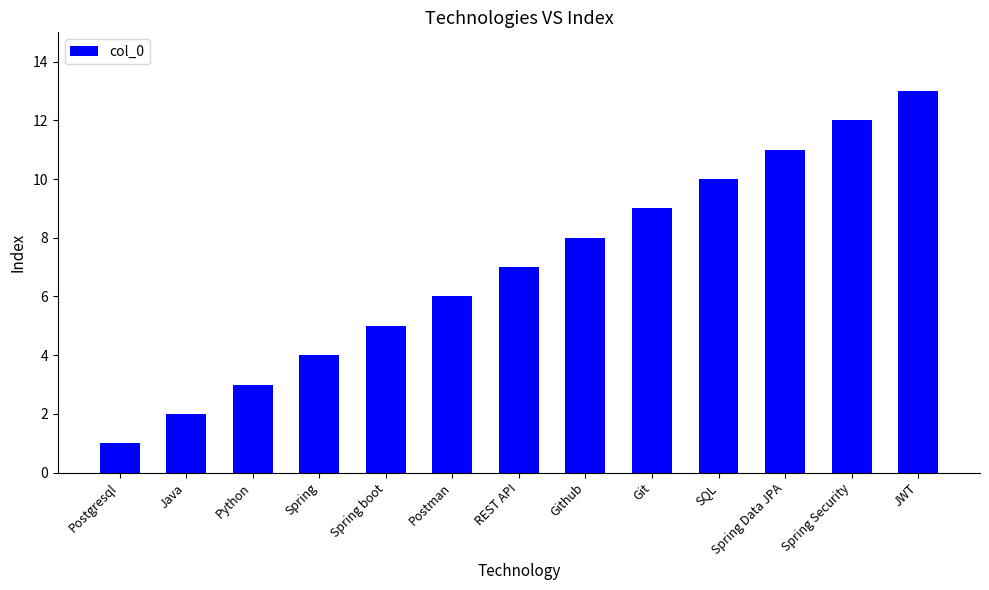

What is the label of the 13th bar from the right?

Postgresql